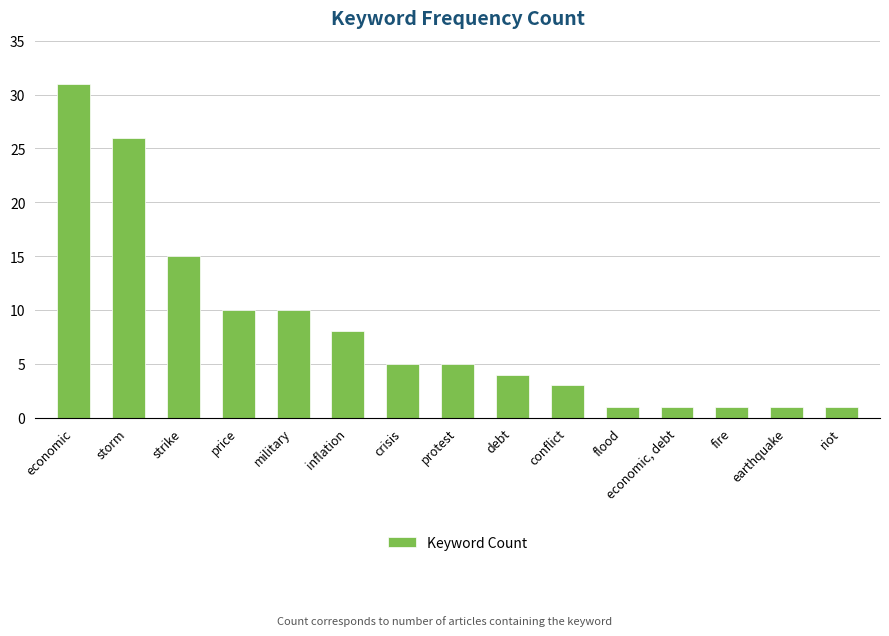

What position from the right is flood?

5